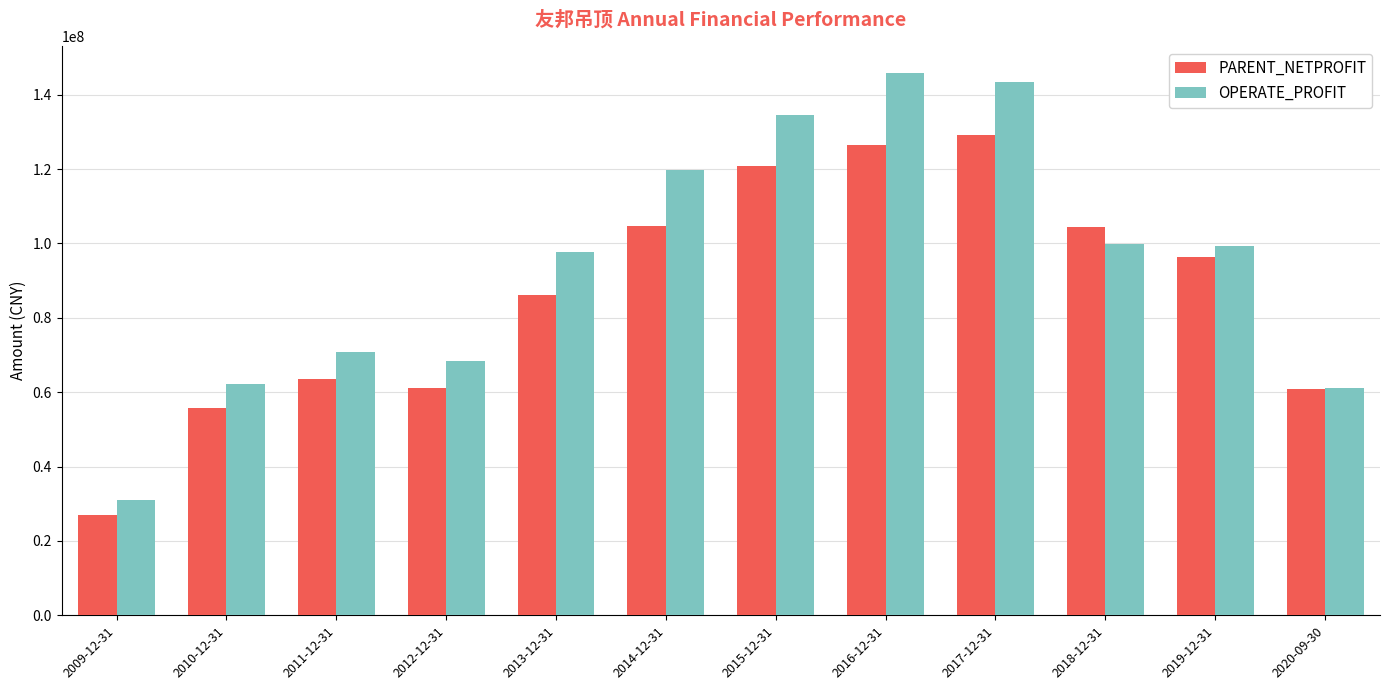

What is the spread (max minus min) of values at 2009-12-31?

4124166.6